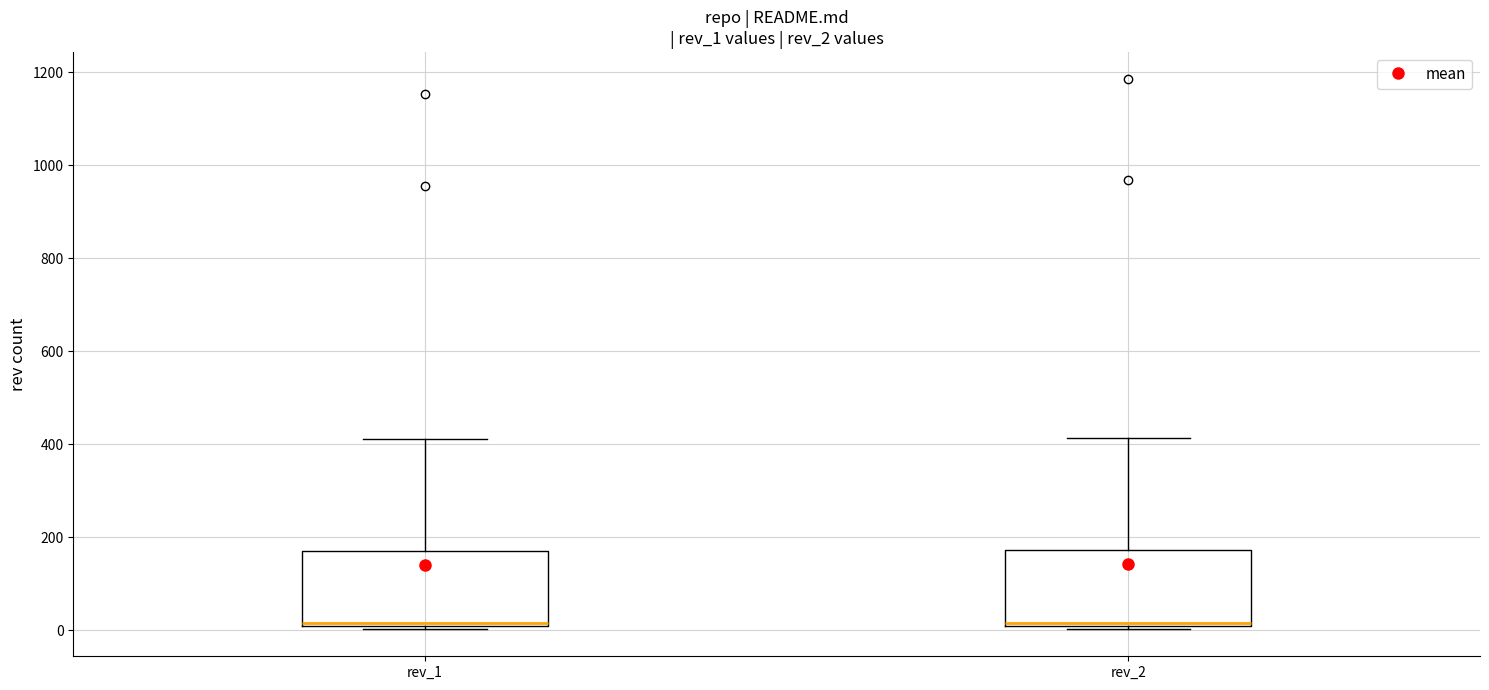

Reading left to right, transcribe this box plot: for each box, give where its median line is, the range the box spans, and where its two whiskers end, as read against the y-axis. The values are not printed on the chart, so give them approximately, as read against the axis.

rev_1: median 20, box 0 to 180, whiskers 0 to 420
rev_2: median 20, box 0 to 180, whiskers 0 to 420